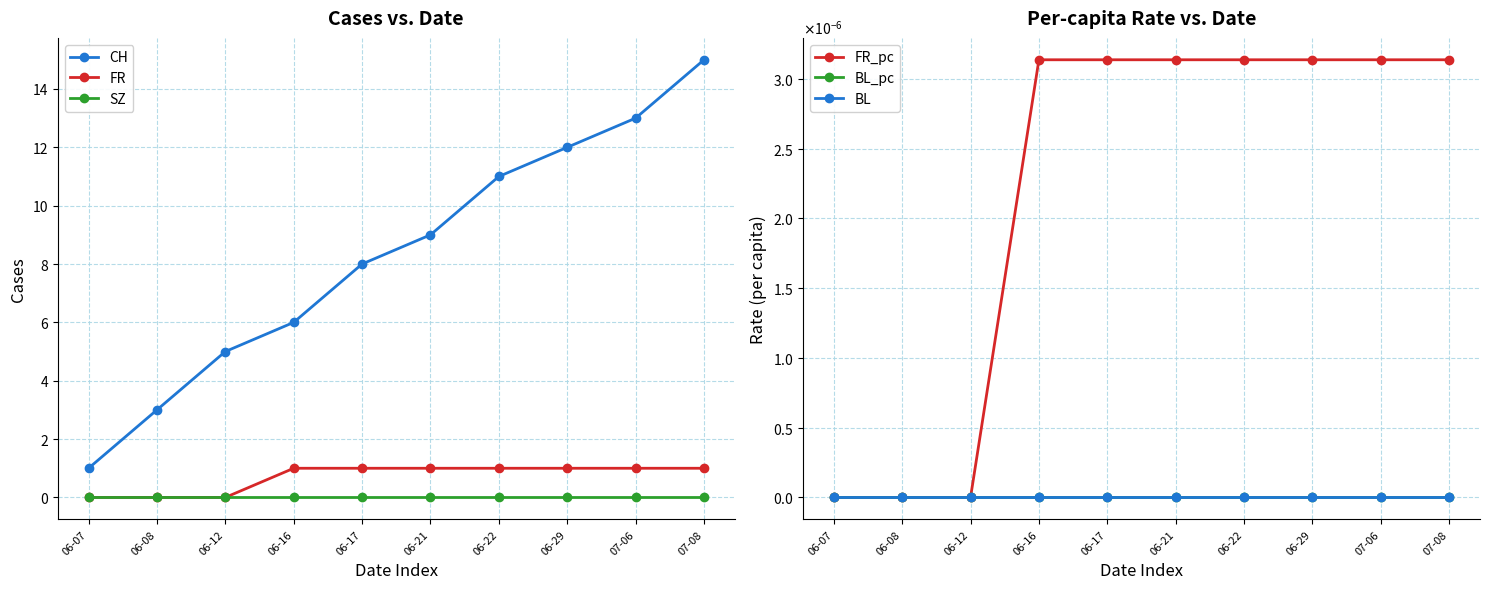

The FR series shows 0.0 at 06-08. True or false?

True